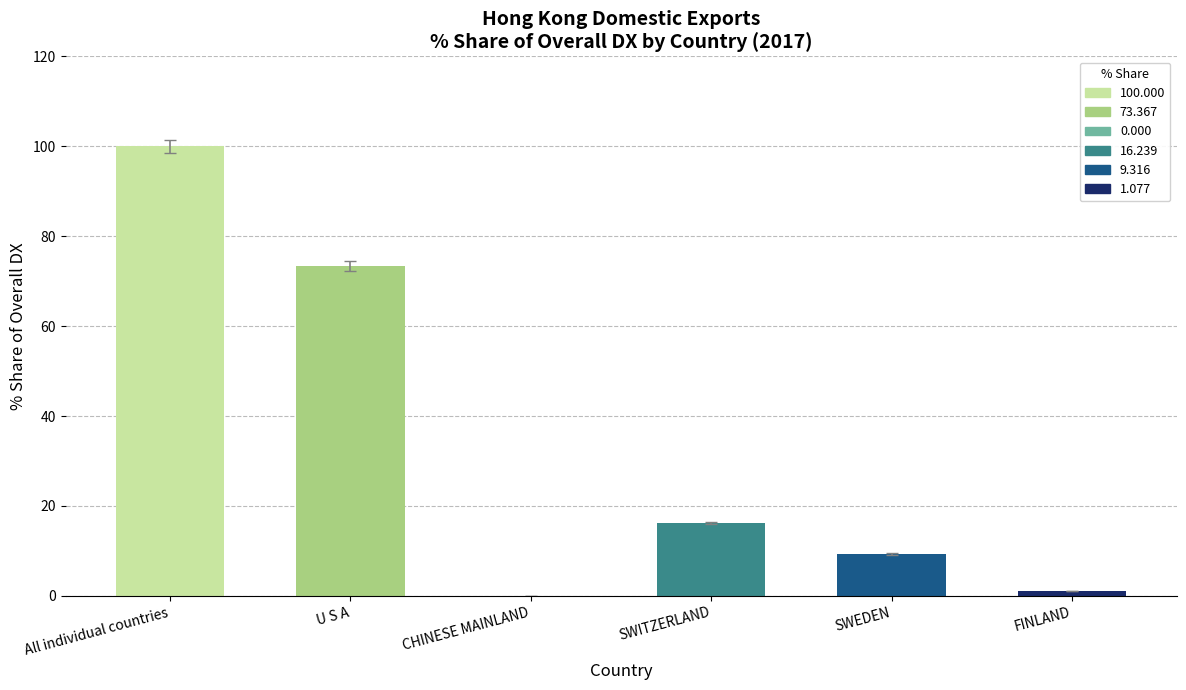

What is the change in value from All individual countries to U S A?

-26.6